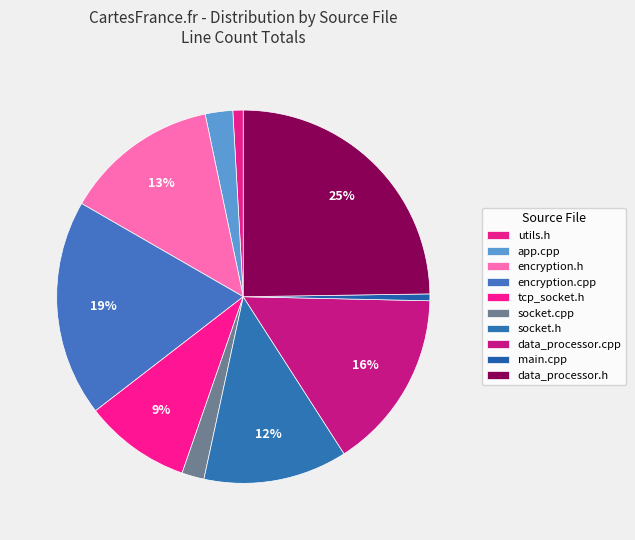

How many slices are in this pie chart?

10